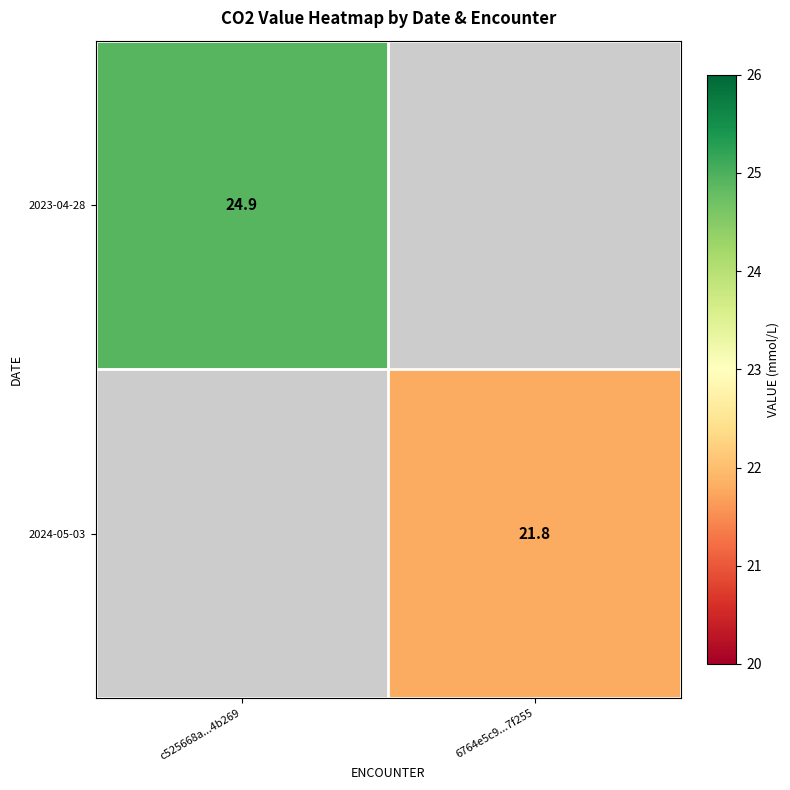

Is the value of 2023-04-28 at c525668a...4b269 greater than the value of 2024-05-03 at c525668a...4b269?

No